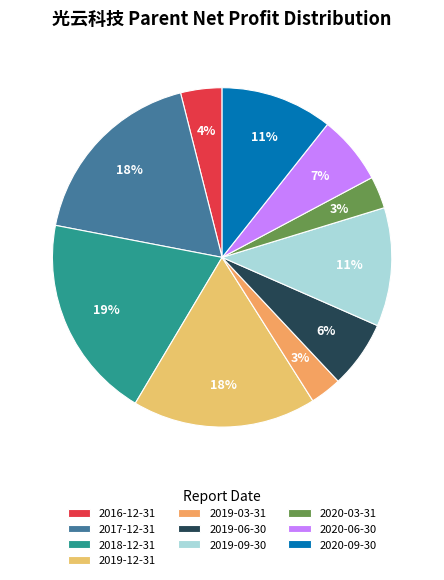

Which has a higher value, 2019-12-31 or 2020-06-30?

2019-12-31